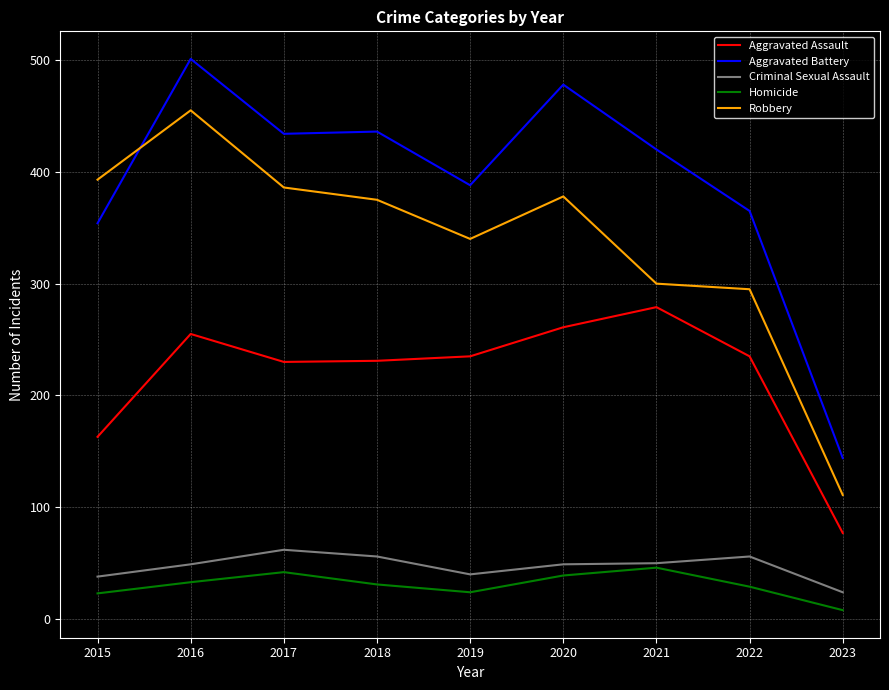

Does the chart have visible grid lines?

Yes